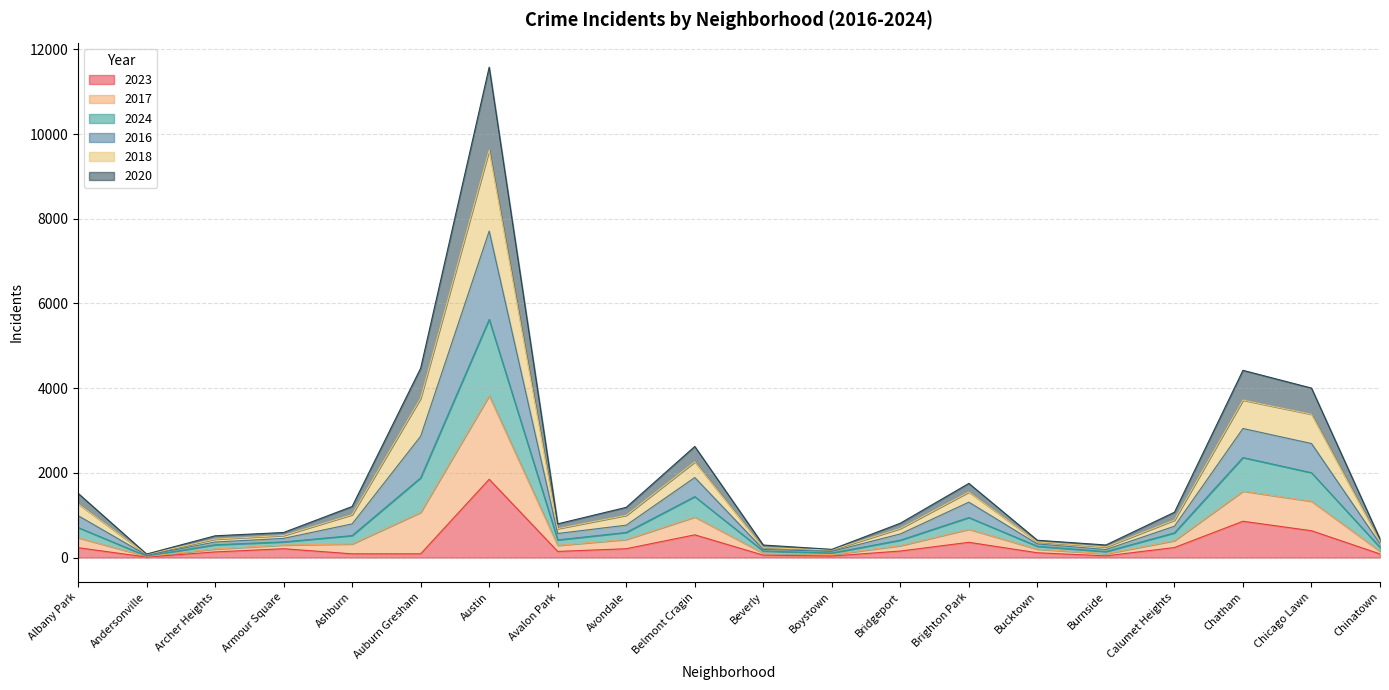

What is the label of the 7th point from the right?

Brighton Park